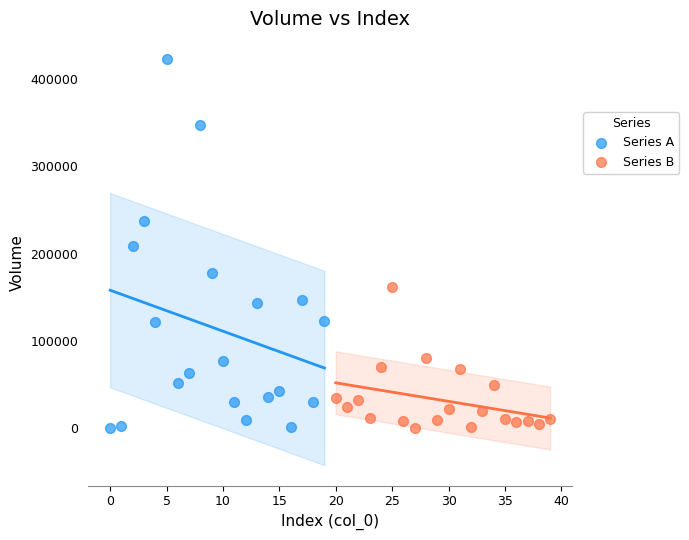

Which series contains the highest Y value?

Series A